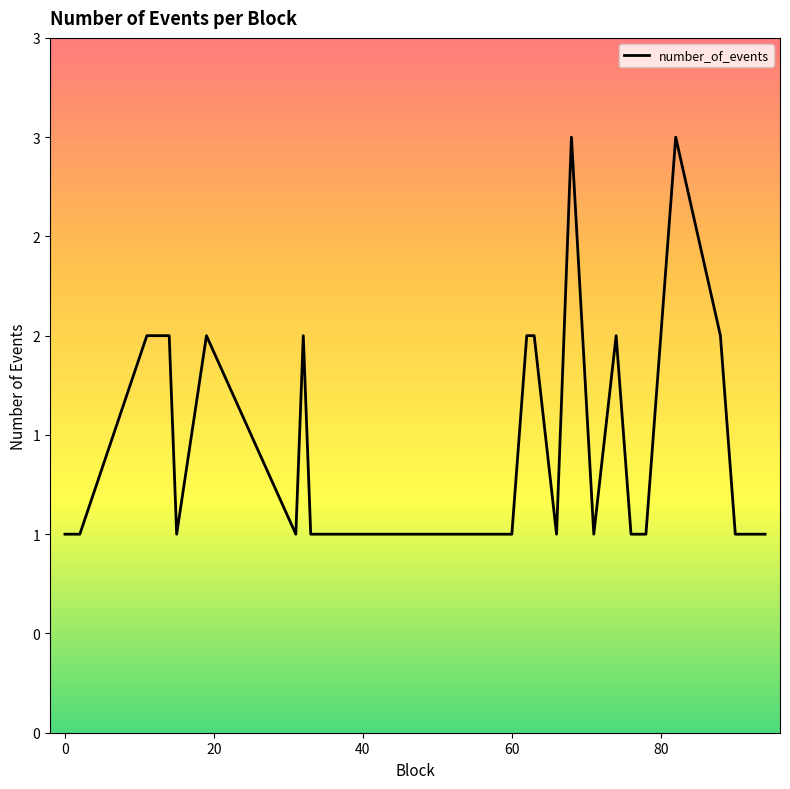

At which label is the value closest to 2?

20